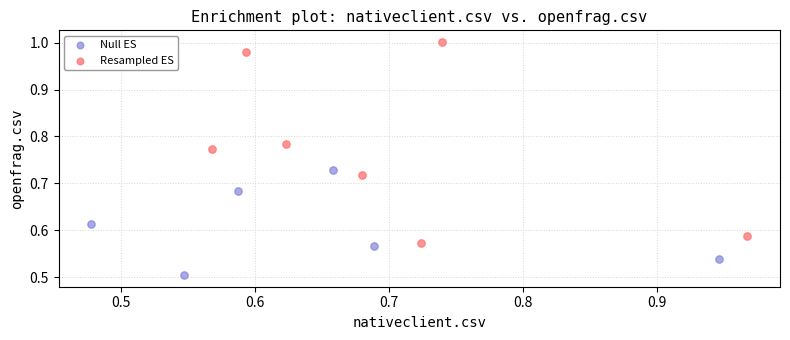

Which series reaches the maximum Y coordinate?

Resampled ES